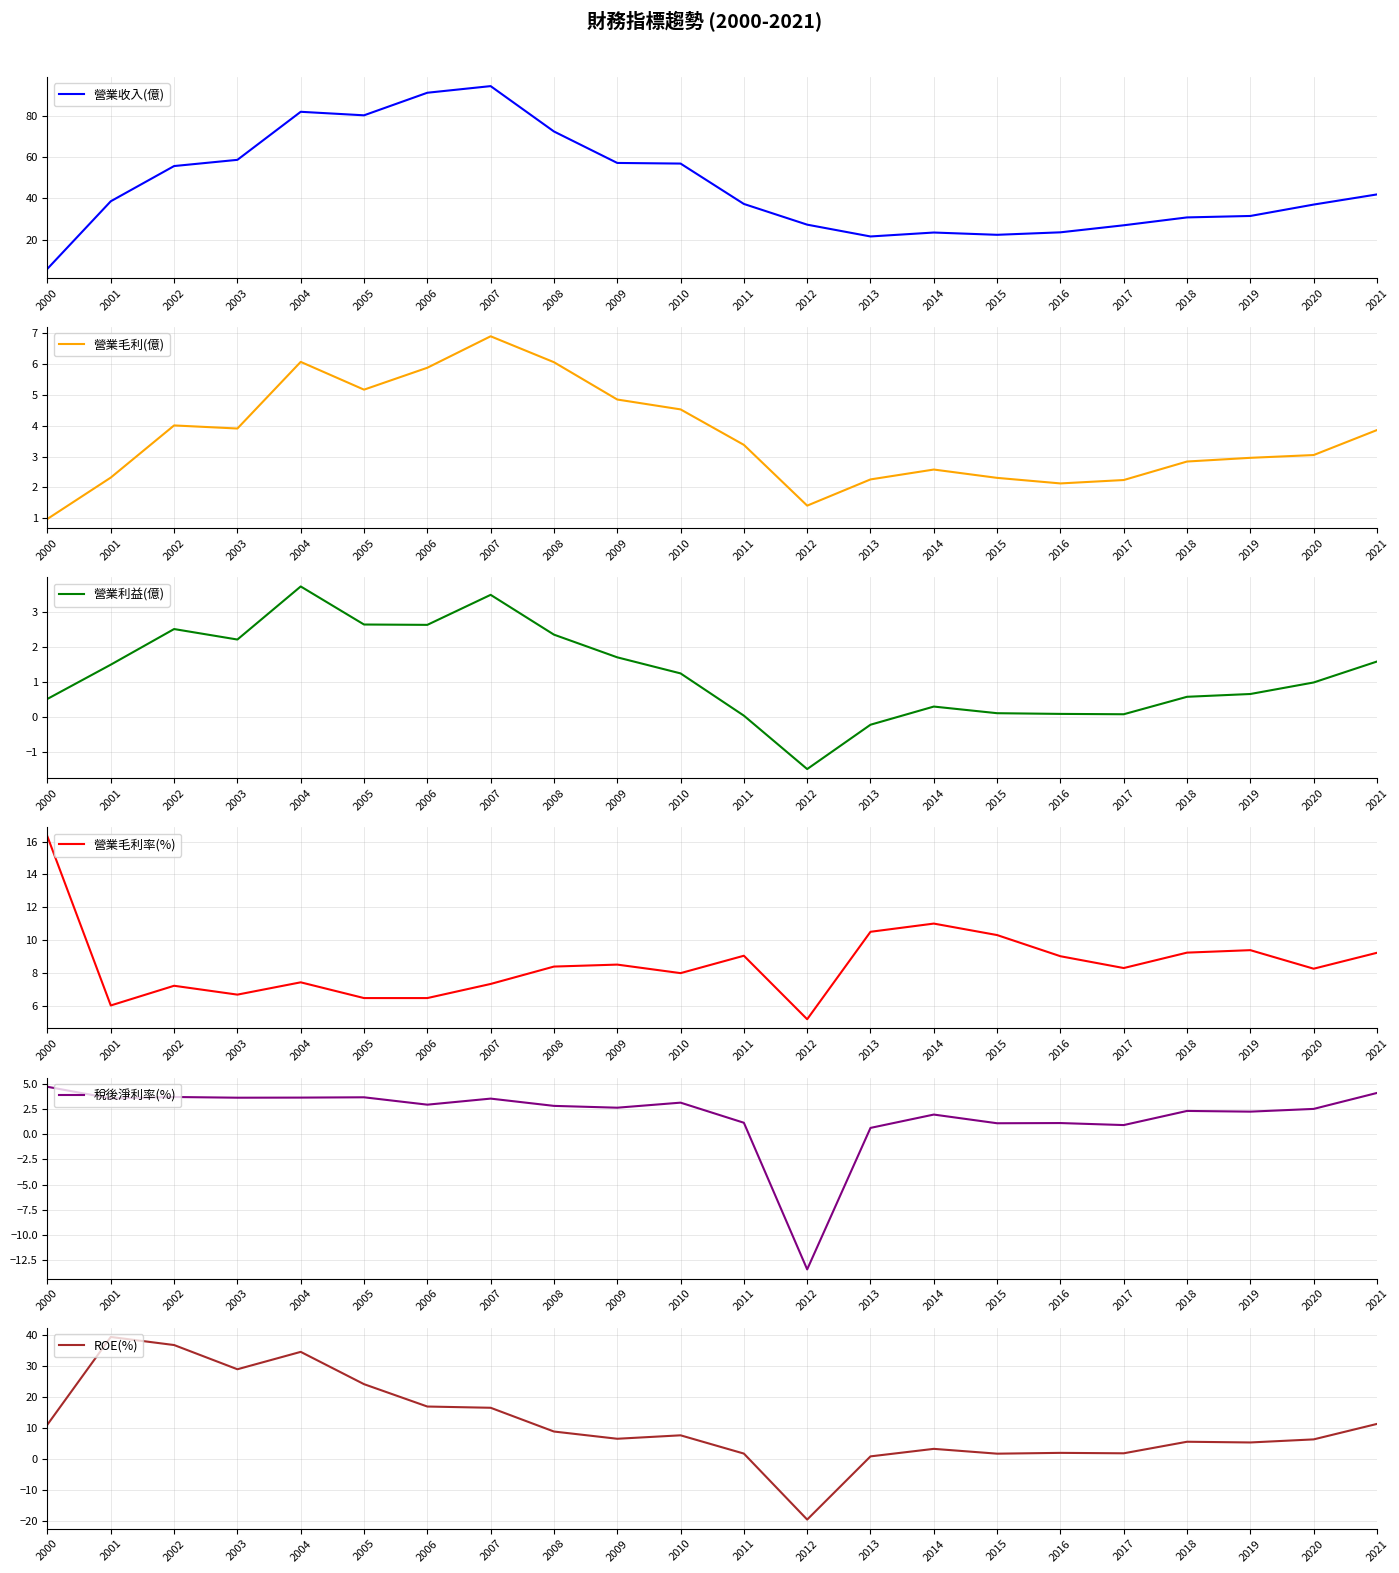

Which category has the highest value in the 營業毛利(億) series?

2007